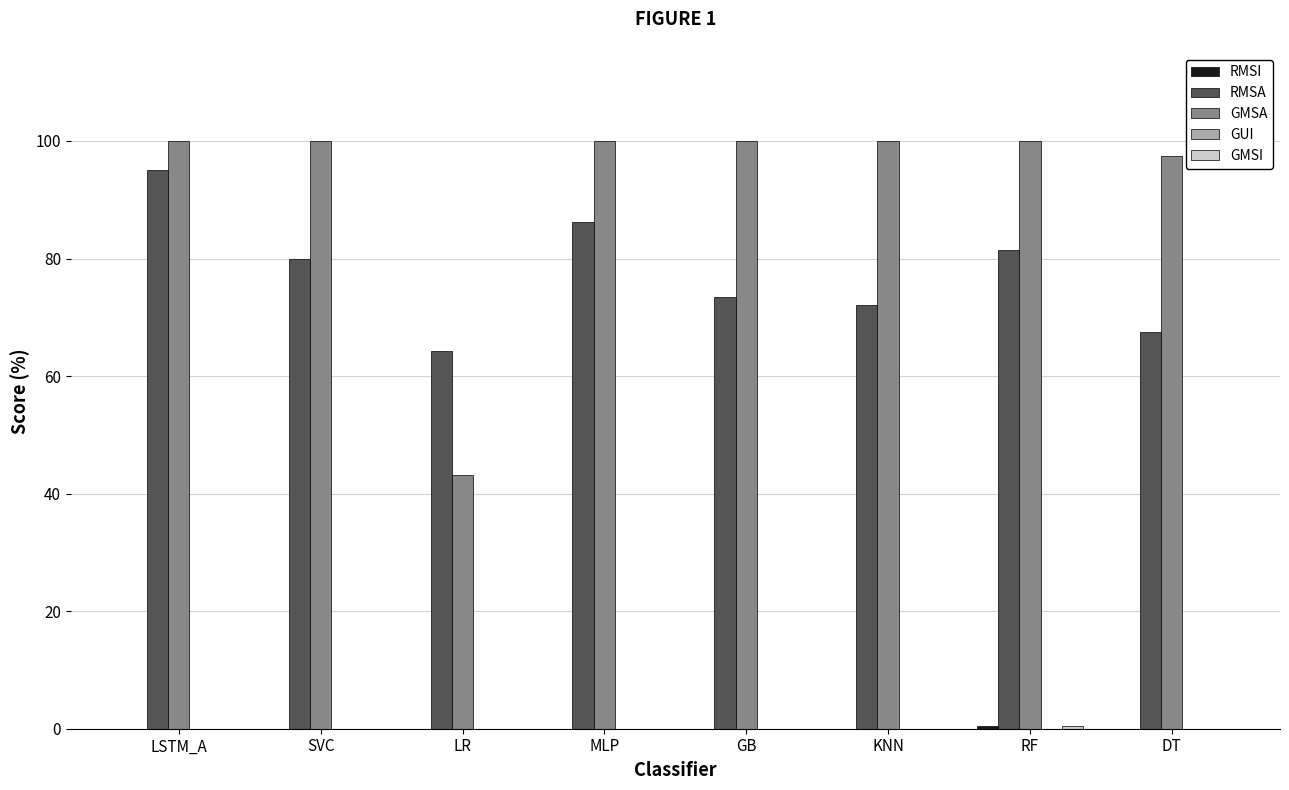

At which category is the sum across all series the highest?

LSTM_A